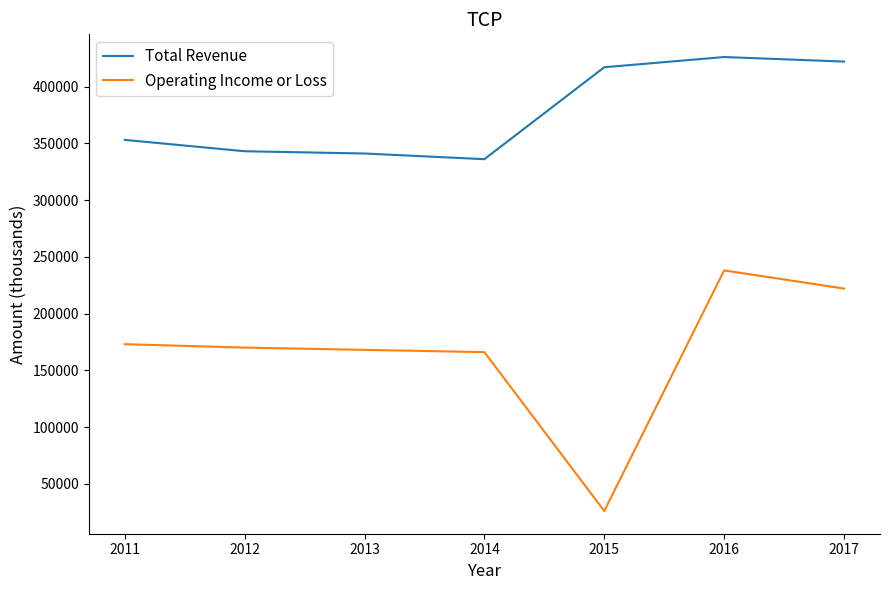

Reading right to left, what are all the values shown in this chart?

Total Revenue: 422000	426000	417000	336000	341000	343000	353000
Operating Income or Loss: 222000	238000	26000	166000	168000	170000	173000